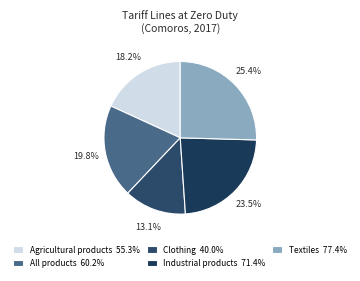

To the nearest percent, what is the difference between the Clothing and Textiles slice percentages?

12%